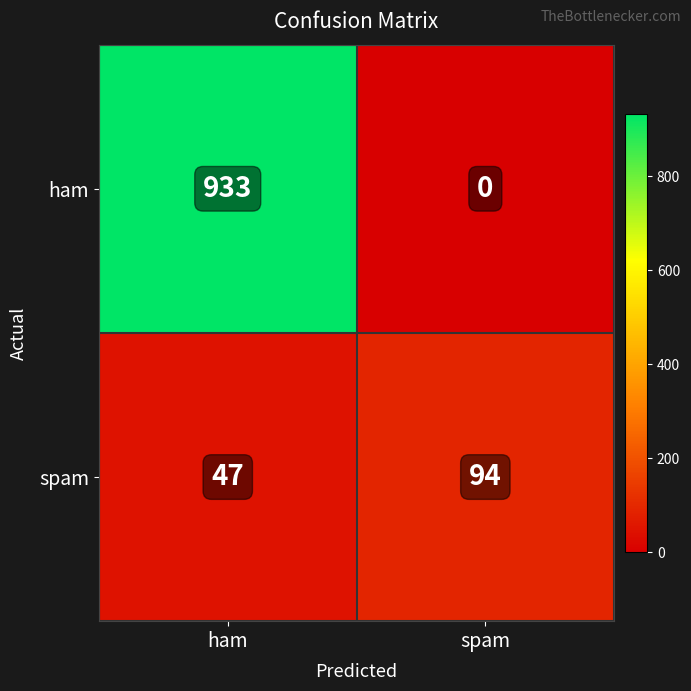

What is the maximum value for spam?

94